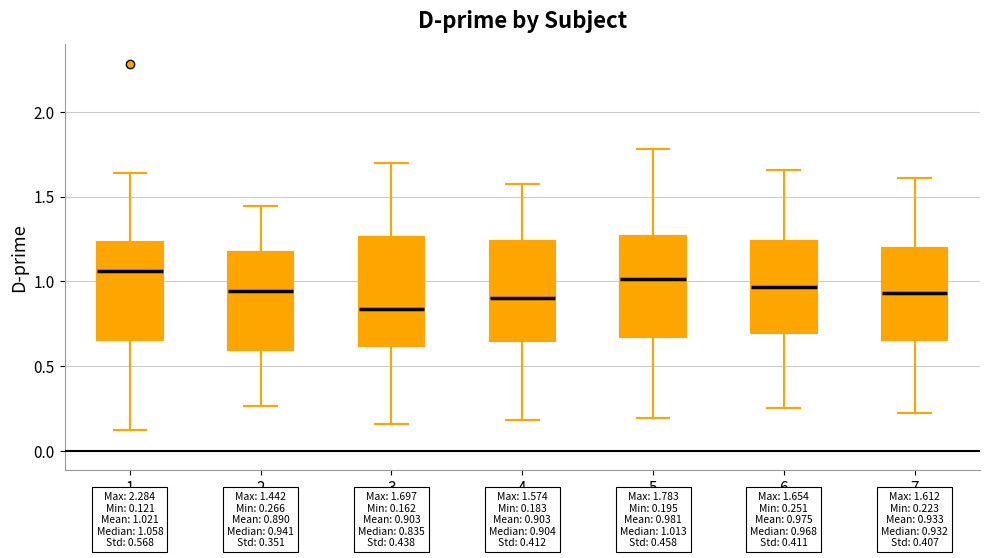

Which box's median line is the lowest?

3